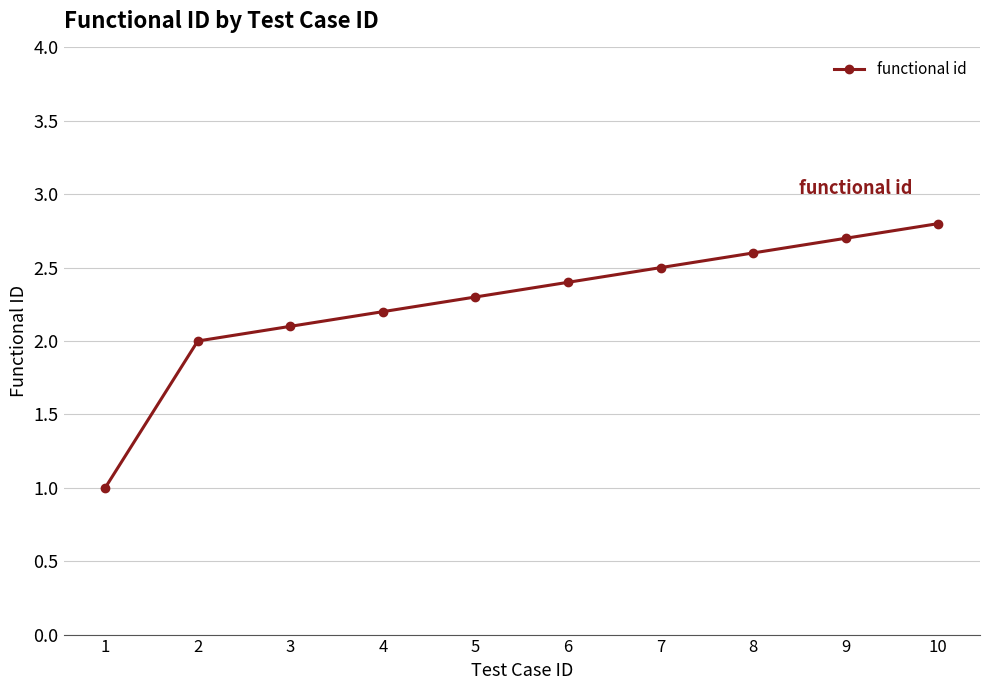

The value at 8 is 3.4. True or false?

False